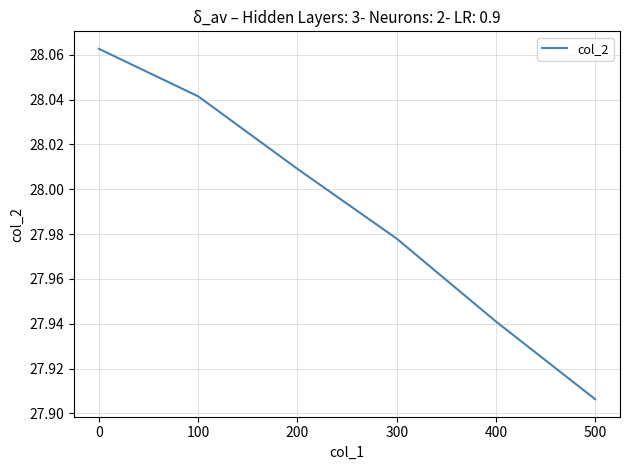

At which label is the value closest to 27?

500